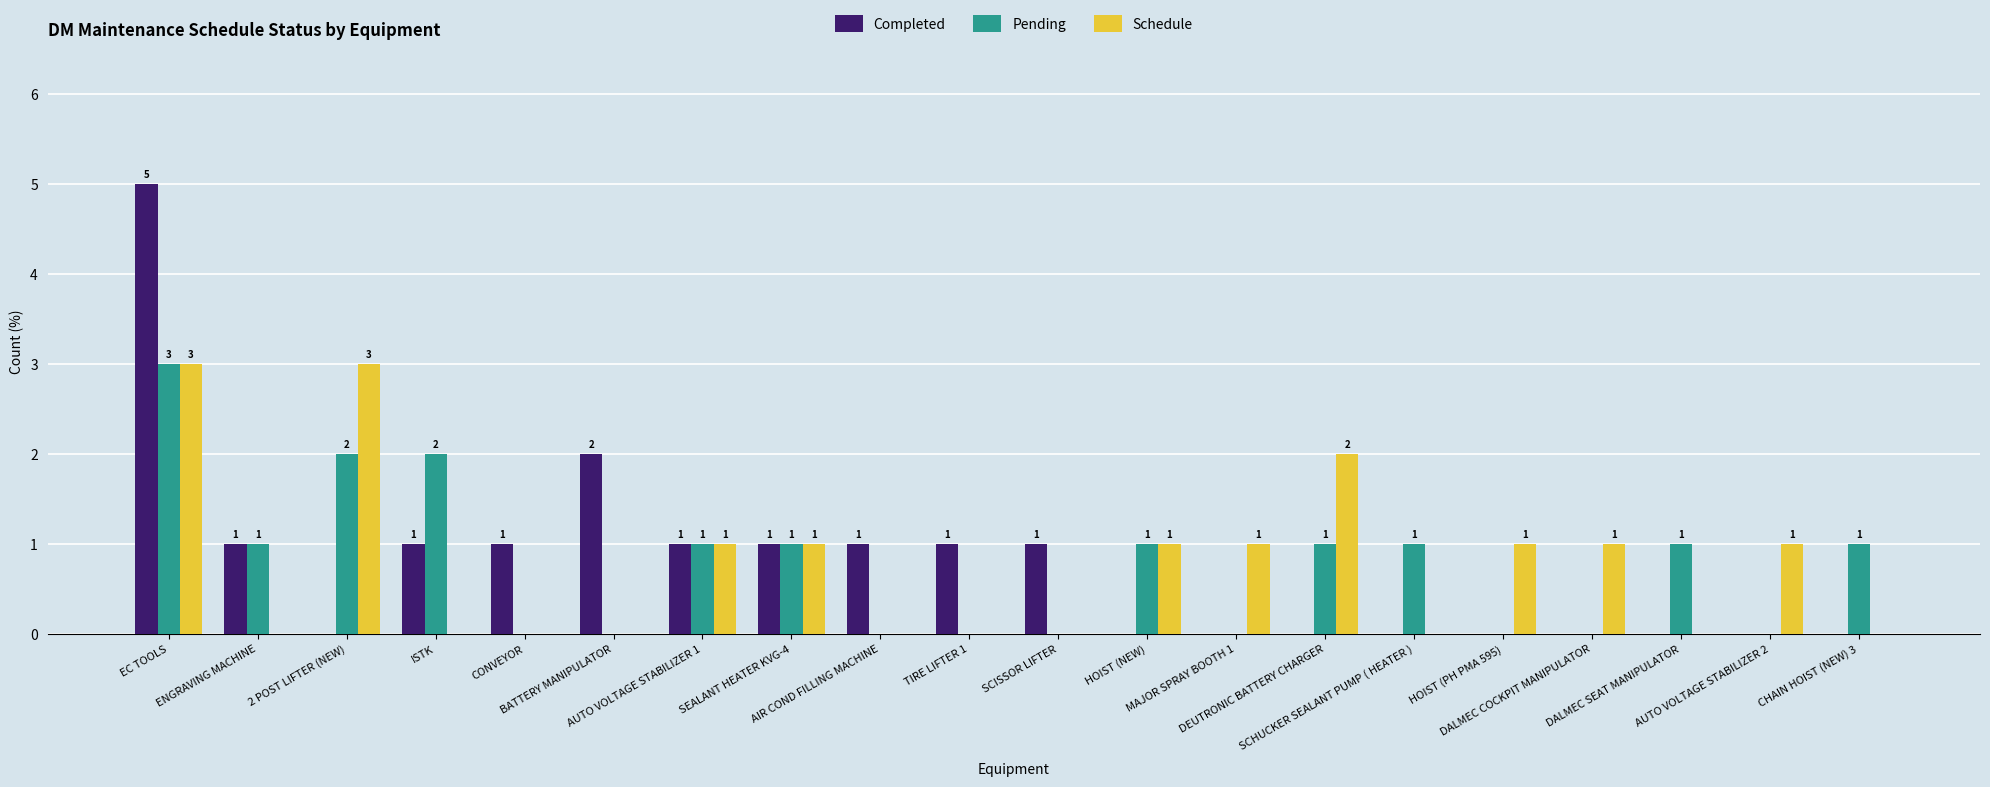

Are the bars grouped side by side (vs. stacked)?

Yes